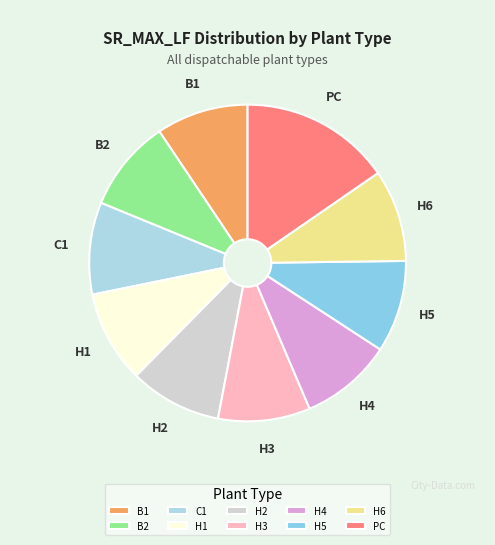

Combined, do C1 and H2 account for over 50%?

No